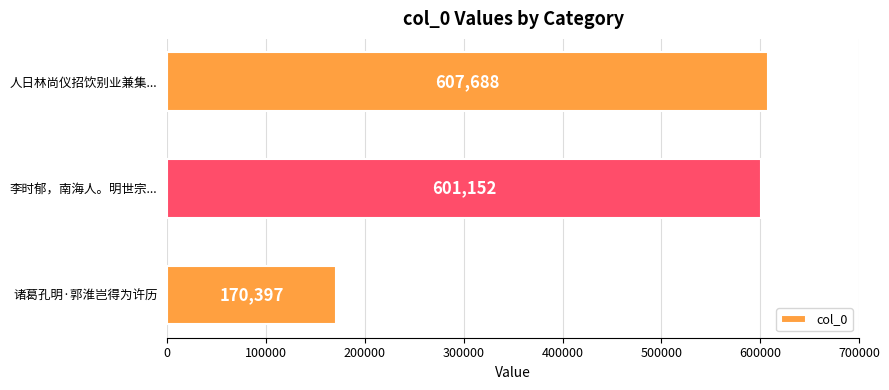

What is the change in value from 诸葛孔明·郭淮岂得为许历 to 李时郁，南海人。明世宗...?

+430755